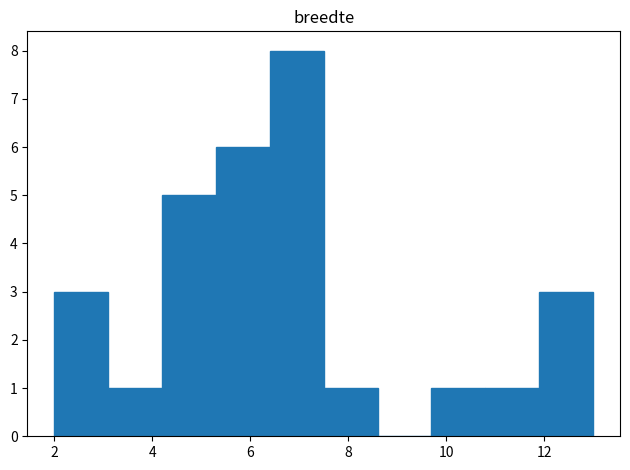

Reading left to right, list every bar in this chart as the range it spans on the x-axis followed by its height. Neither the bar edges nor the heights are printed on the chart, so give them approximately, as read against the axes.

2.0 to 3.1: 3
3.1 to 4.2: 1
4.2 to 5.3: 5
5.3 to 6.4: 6
6.4 to 7.5: 8
7.5 to 8.6: 1
8.6 to 9.7: 0
9.7 to 10.8: 1
10.8 to 11.9: 1
11.9 to 13.0: 3